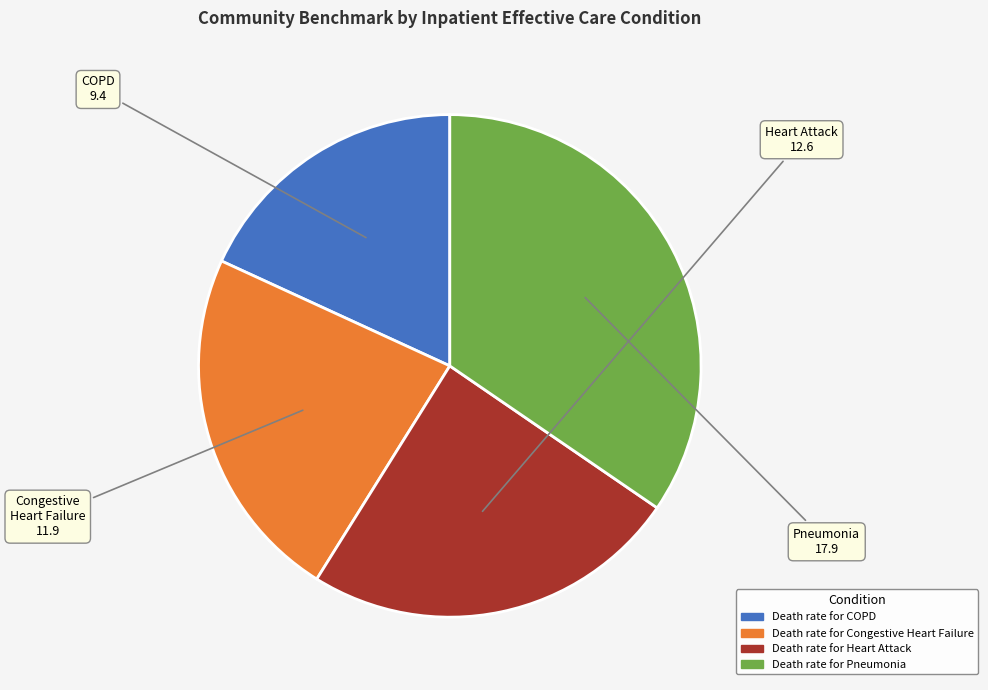

Approximately how many times larger is the value at Death rate for Pneumonia compared to Death rate for Heart Attack?

1.4